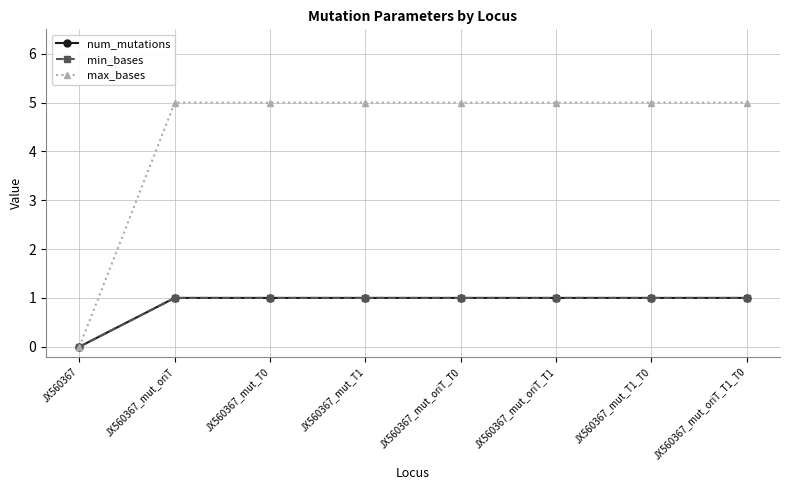

Rank the series by their maximum value, from lowest to highest.

num_mutations, min_bases, max_bases